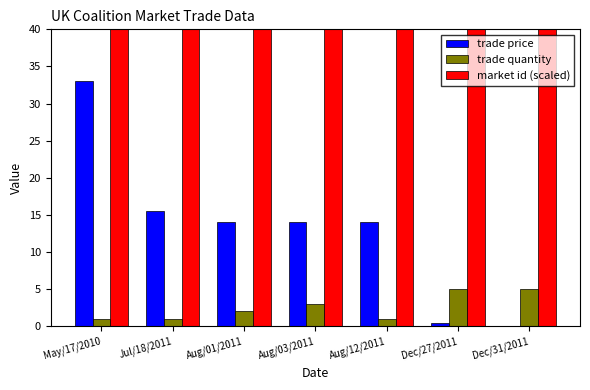

At which category is the sum across all series the highest?

May/17/2010